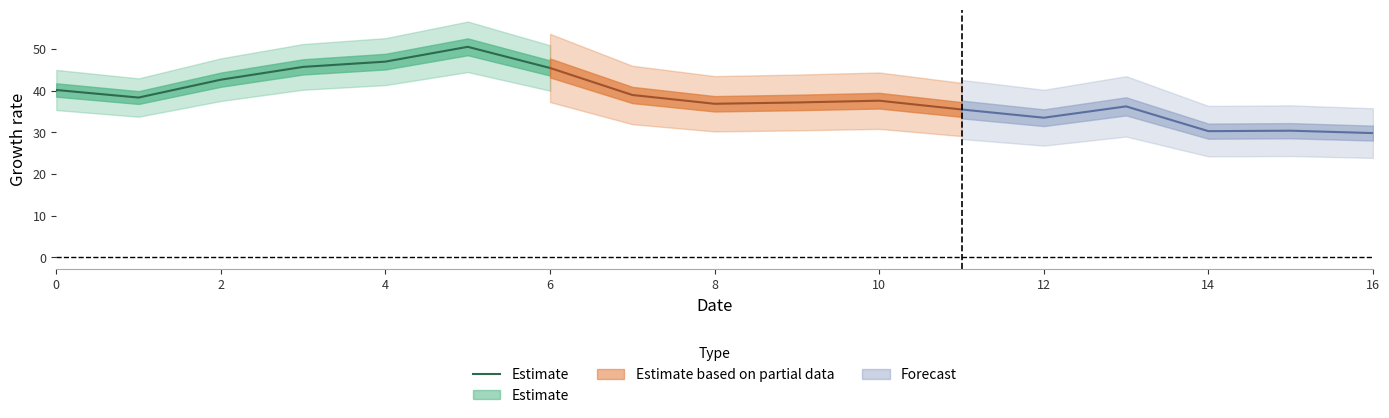

What is the approximate value at 0?

40.2